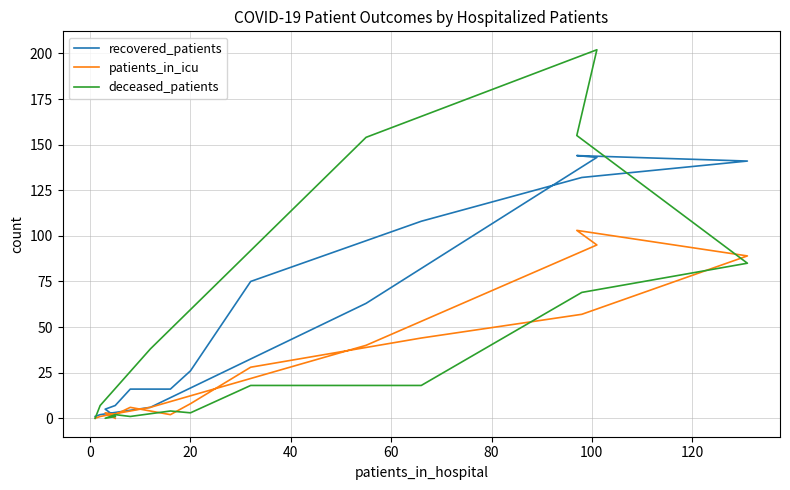

How many lines are shown in the chart?

3